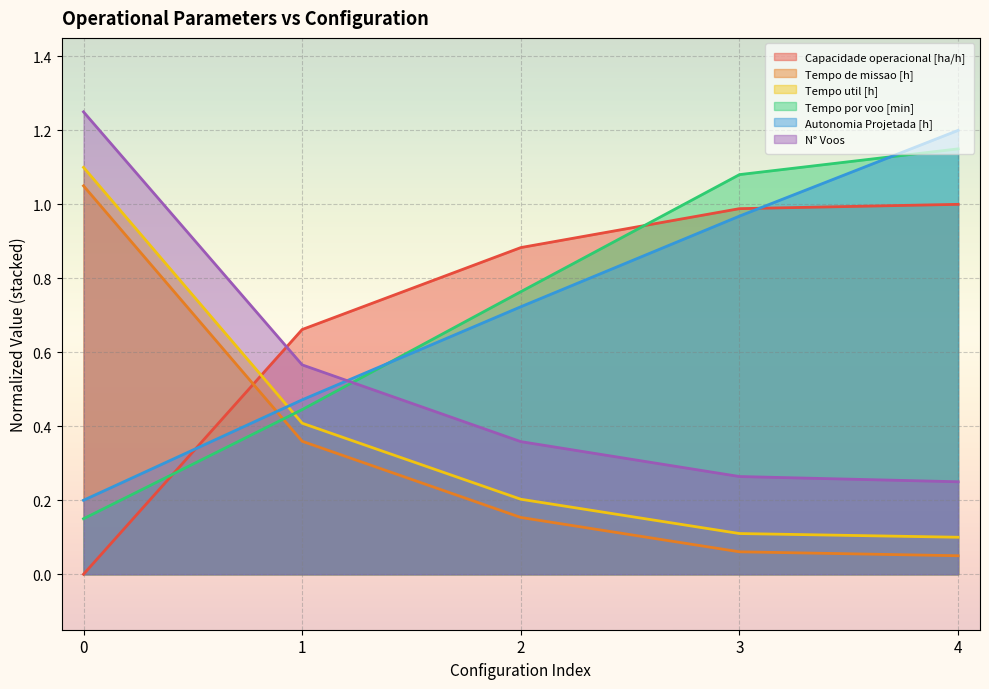

At how many categories does at least one series exceed 0?

5